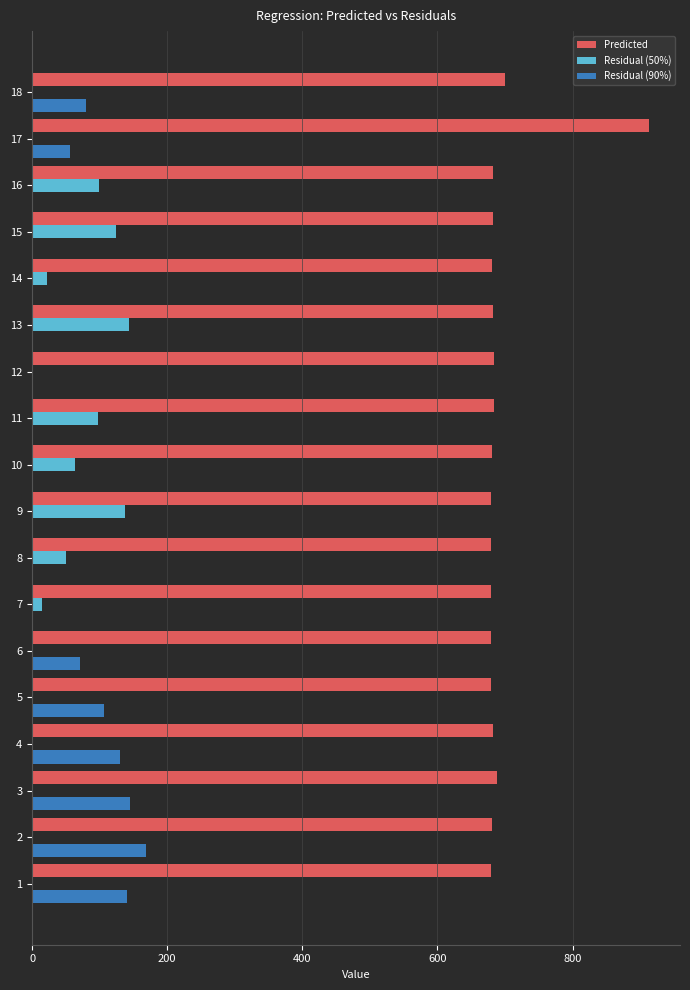

Between 12 and 17, which series saw the biggest shift?

Predicted